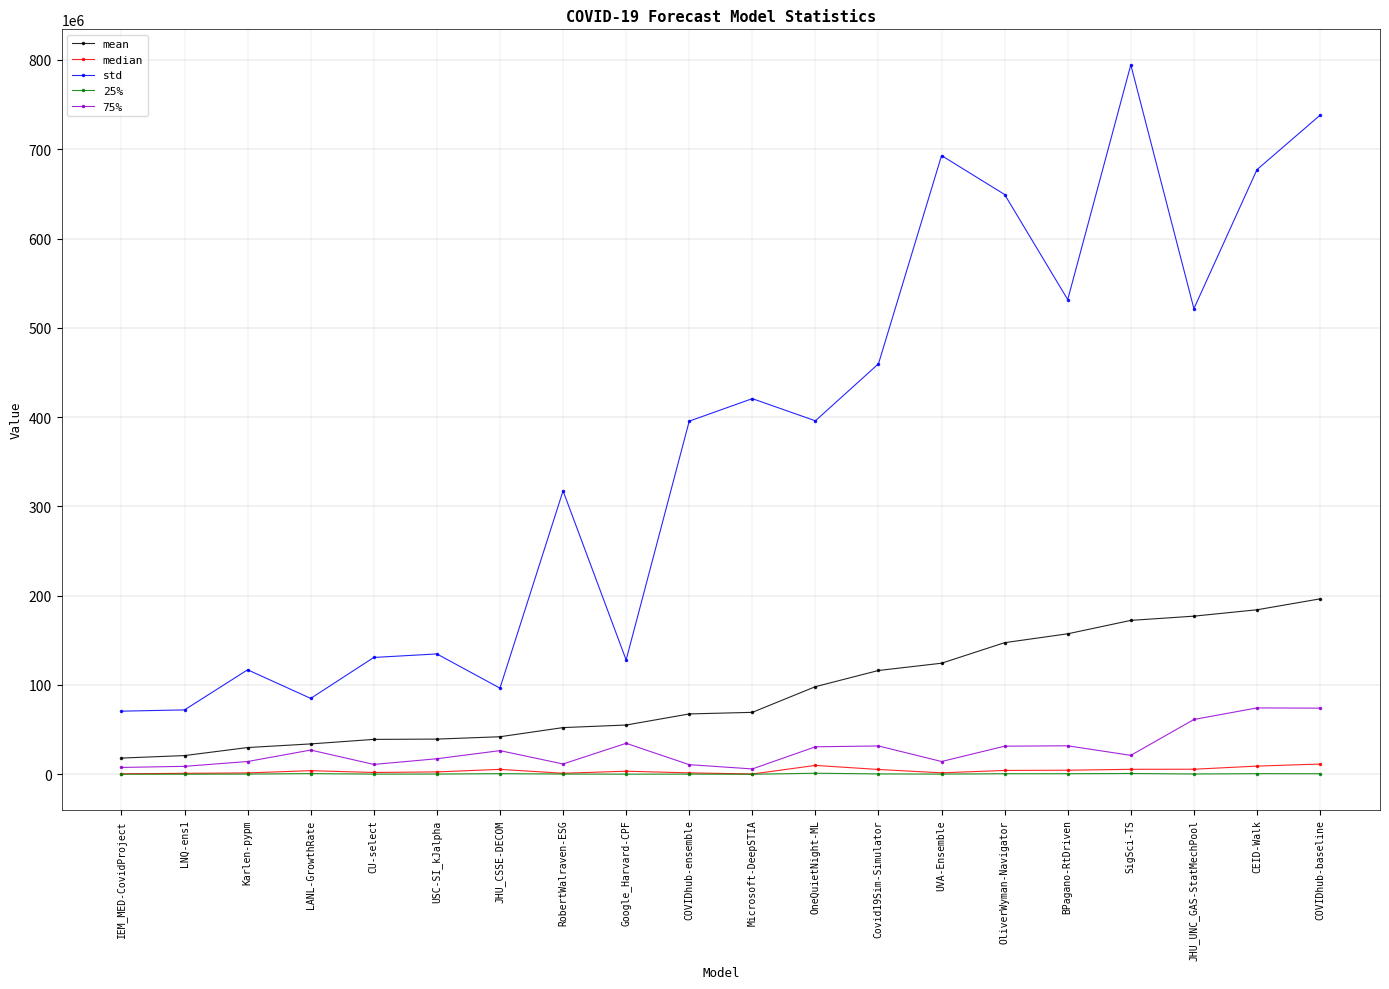

Is this an area chart (filled region under the line)?

No